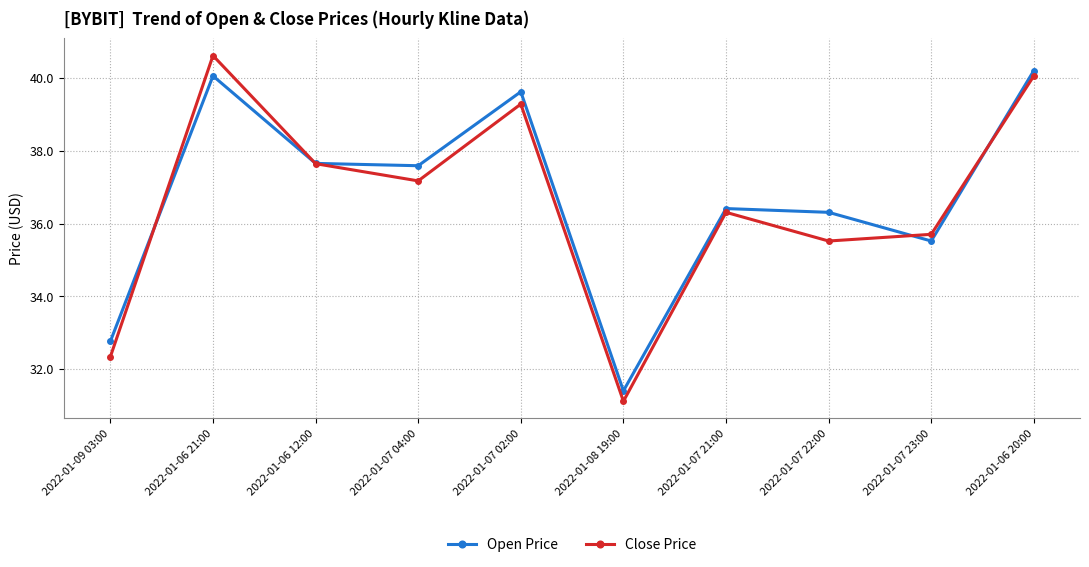

Is this an area chart (filled region under the line)?

No